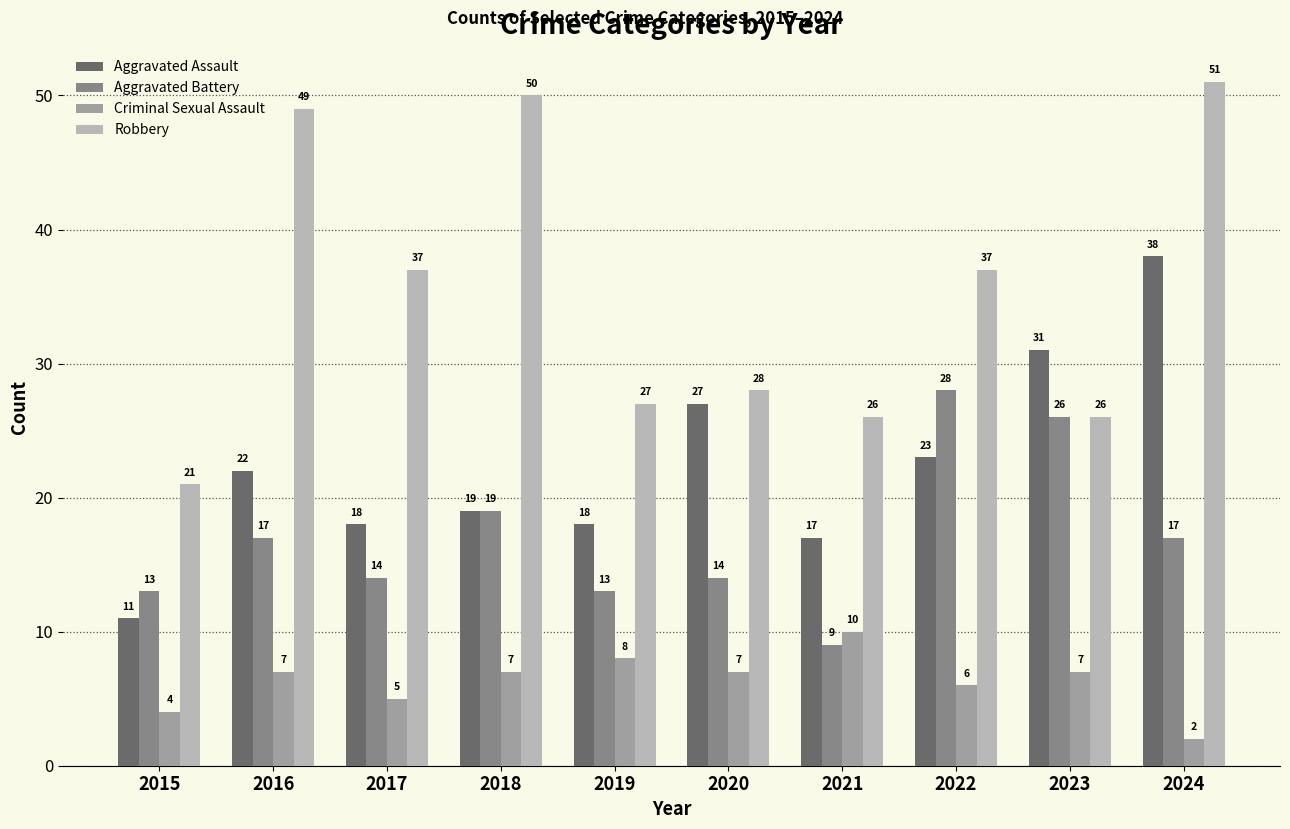

Rank the series by their average value, from lowest to highest.

Criminal Sexual Assault, Aggravated Battery, Aggravated Assault, Robbery